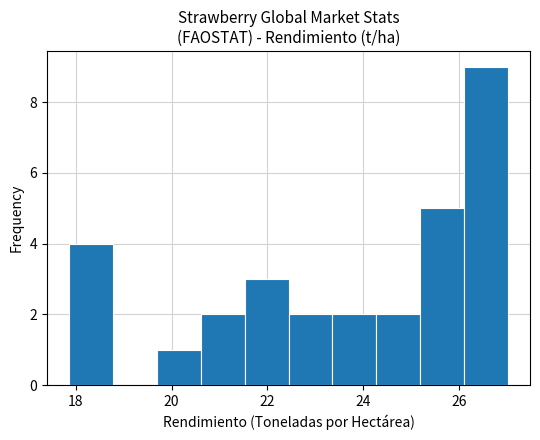

Reading left to right, transcribe this chart: for each bar, give the range it covers on the x-axis and its height. Neither the bar edges nor the heights are printed on the chart, so give them approximately, as read against the axes.

17.8 to 18.8: 4
18.8 to 19.6: 0
19.6 to 20.6: 1
20.6 to 21.6: 2
21.6 to 22.4: 3
22.4 to 23.4: 2
23.4 to 24.2: 2
24.2 to 25.2: 2
25.2 to 26.2: 5
26.2 to 27.0: 9